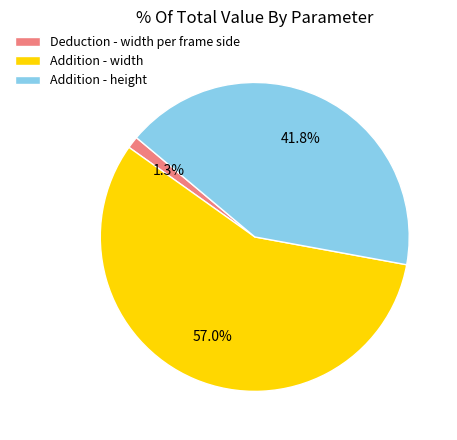

To the nearest percent, what is the combined percentage of Addition - width and Deduction - width per frame side?

58%